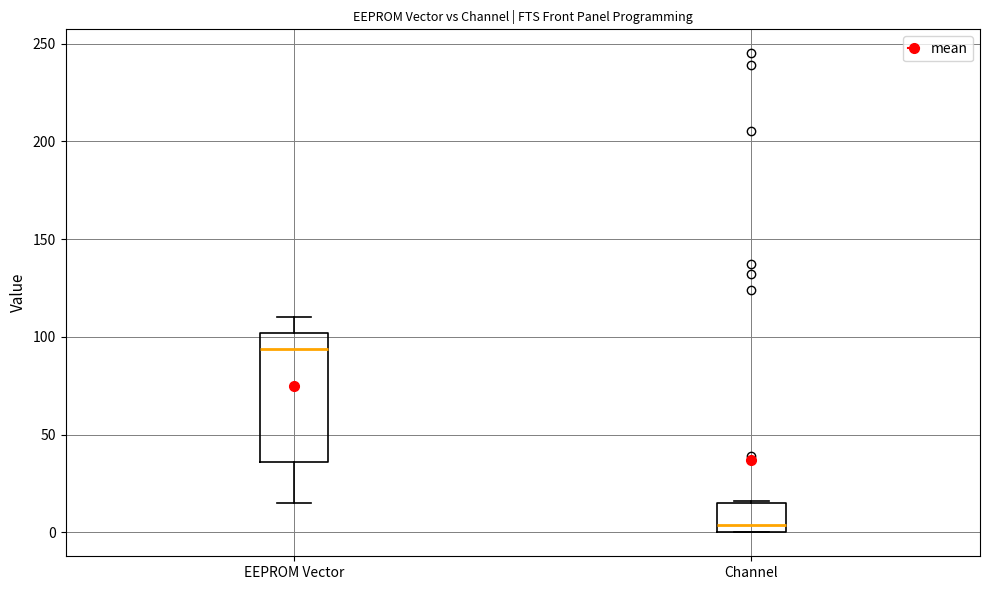

Which box has the highest median line?

EEPROM Vector